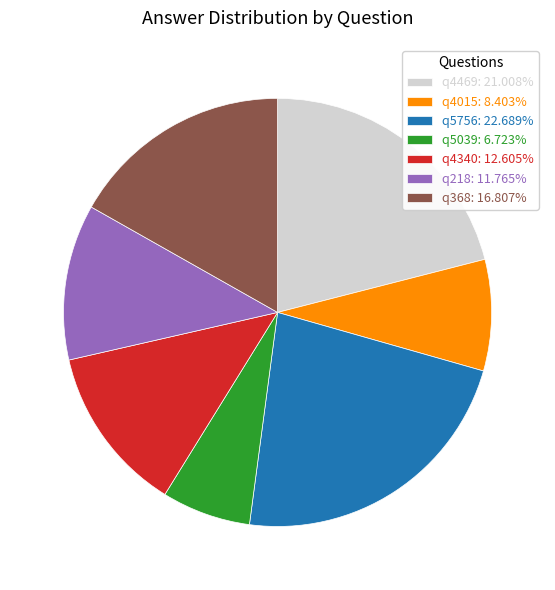

The q4469 slice represents 9% of the pie. True or false?

False